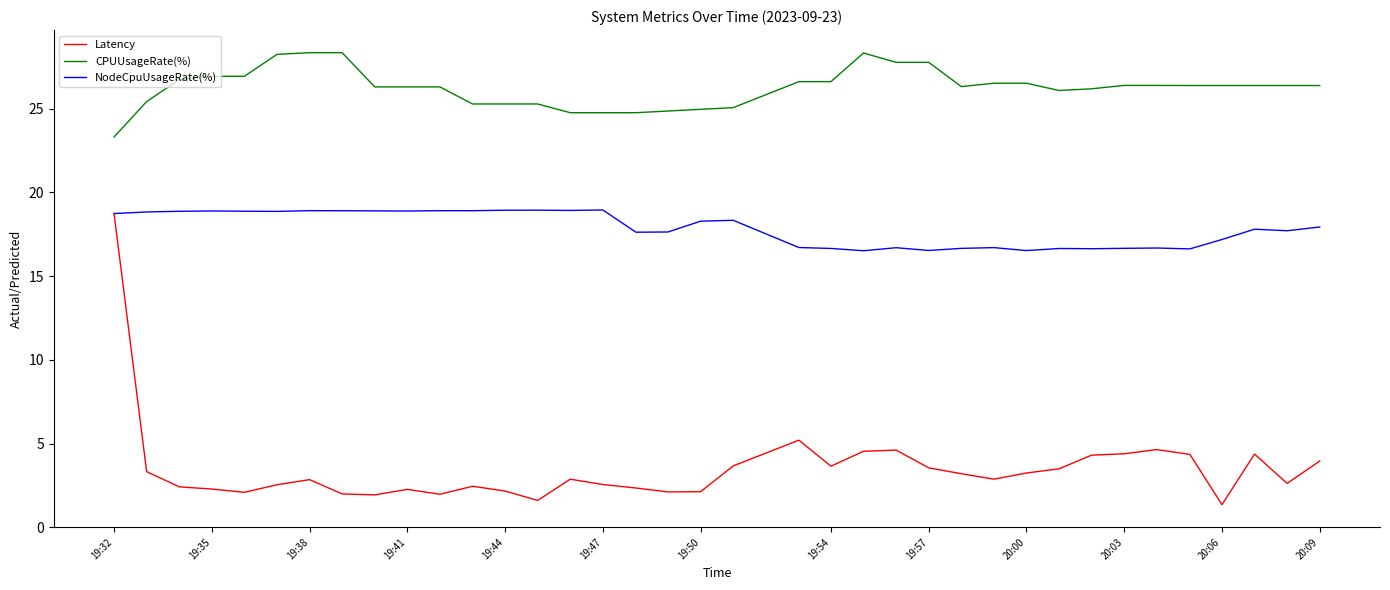

Rank the series by their average value, from lowest to highest.

Latency, NodeCpuUsageRate(%), CPUUsageRate(%)